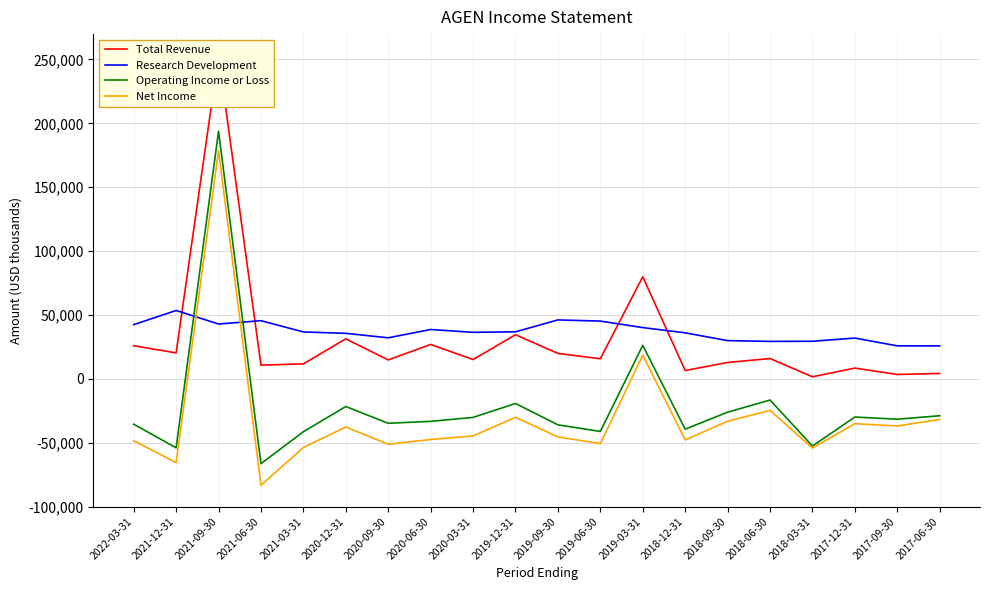

True or false: Net Income and Total Revenue intersect in this chart.

False